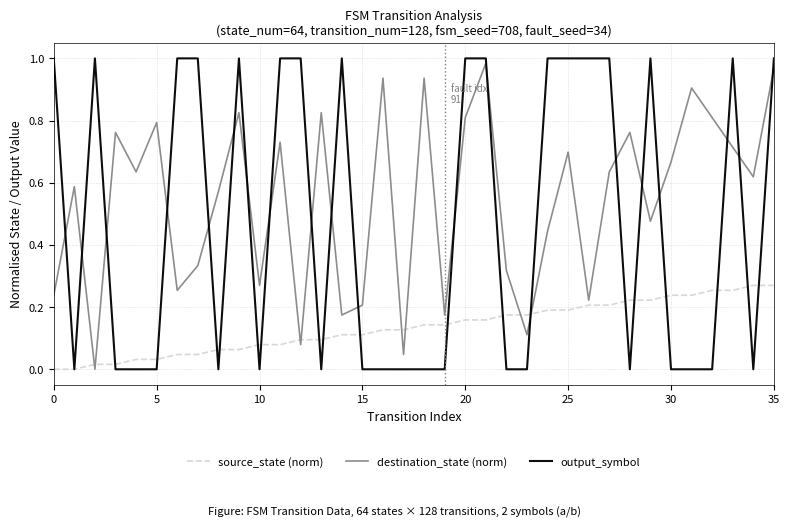

At how many categories does at least one series exceed 0?

36